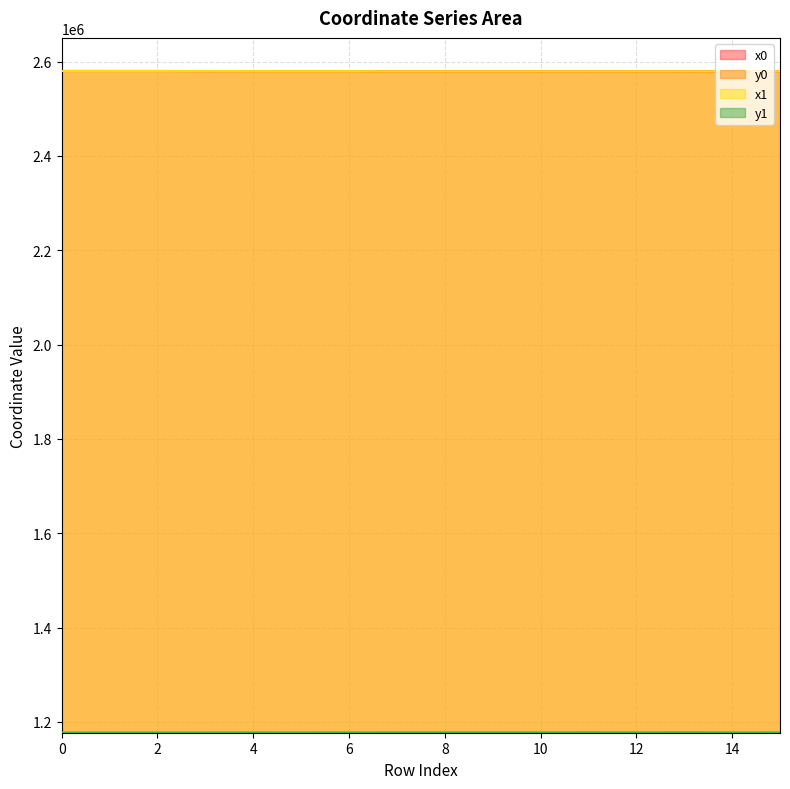

Reading left to right, list all the values displayed in this chart.

x0: 2580224.0	2580224.0	2580219.3	2580007.2	2579986.8	2579974.2	2579999.7	2579485.0	2579495.4	2579472.4	2579495.4	2579460.0	2579509.3	2579439.8	2579509.3	2579533.5
y0: 1177219.3	1177219.3	1177235.1	1177284.9	1177274.9	1177245.5	1177320.5	1177444.5	1177416.1	1177478.8	1177416.1	1177512.8	1177378.1	1177567.8	1177378.1	1177313.2
x1: 2580230.2	2580220.7	2580220.2	2580219.3	2580007.2	2579980.1	2579997.6	2579485.2	2579485.2	2579485.0	2579505.2	2579472.4	2579505.2	2579460.0	2579513.3	2579520.1
y1: 1177197.6	1177230.6	1177232.3	1177235.1	1177284.9	1177259.6	1177312.4	1177443.8	1177443.8	1177444.5	1177389.3	1177478.8	1177389.3	1177512.8	1177367.2	1177348.5